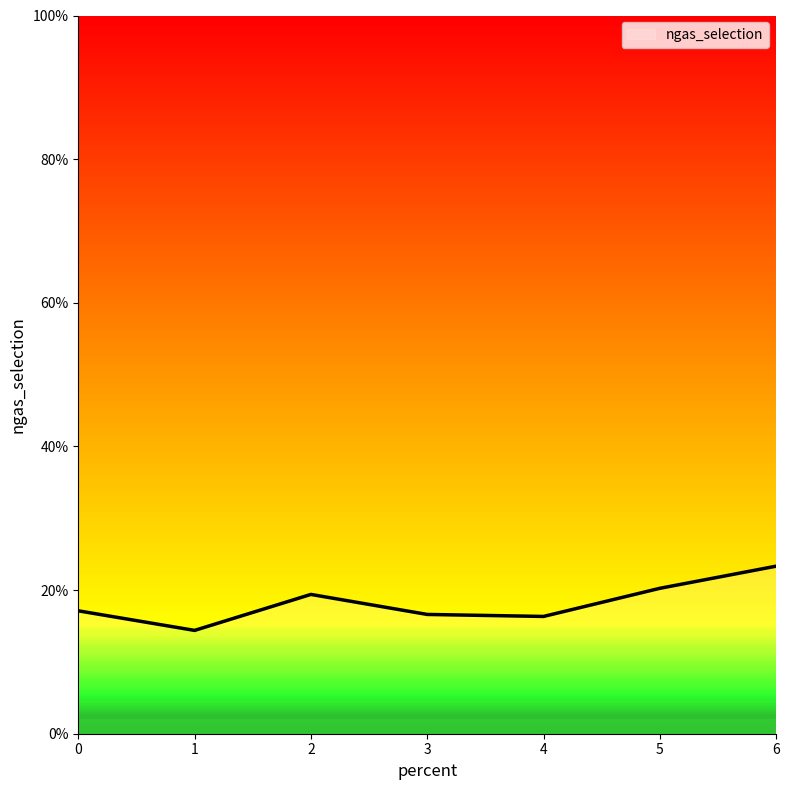

Is this an area chart (filled region under the line)?

Yes